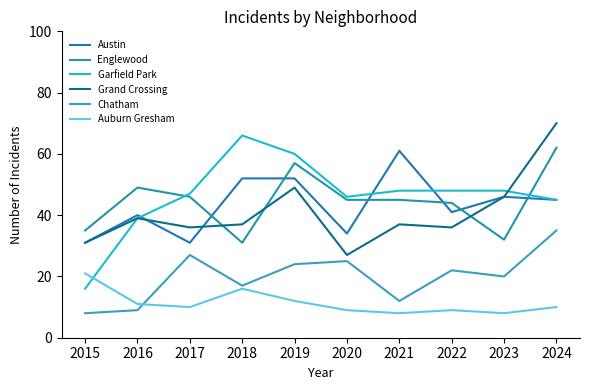

At how many categories does at least one series exceed 42?

9